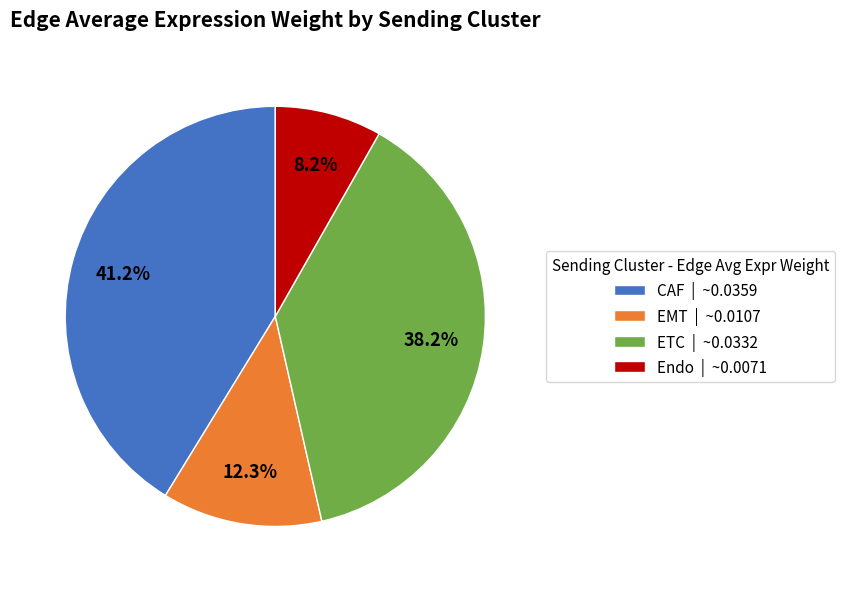

Between EMT | ~0.0107 and ETC | ~0.0332, which is larger?

ETC | ~0.0332